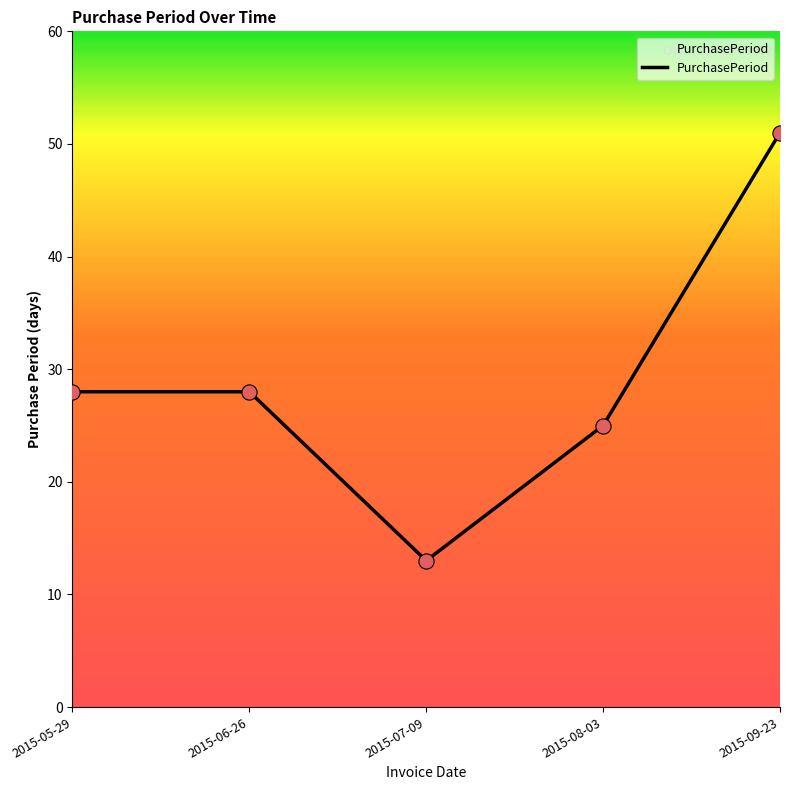

Between 2015-09-23 and 2015-06-26, which is larger?

2015-09-23